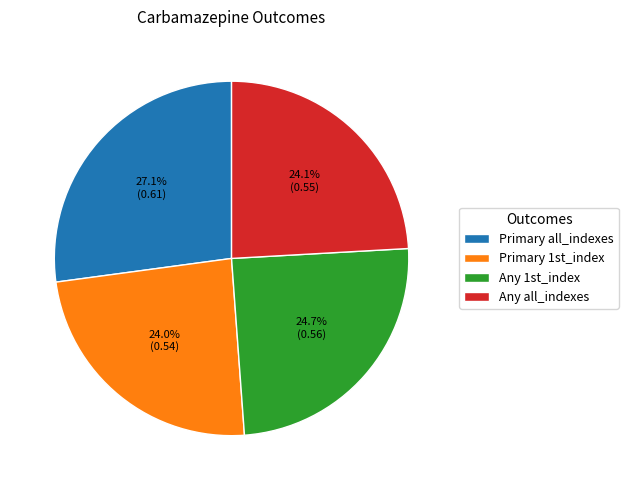

Between Primary 1st_index and Primary all_indexes, which is larger?

Primary all_indexes